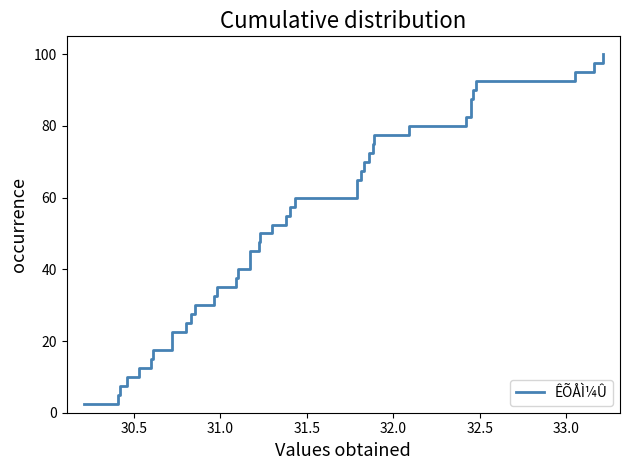

How many values are below 52?

20